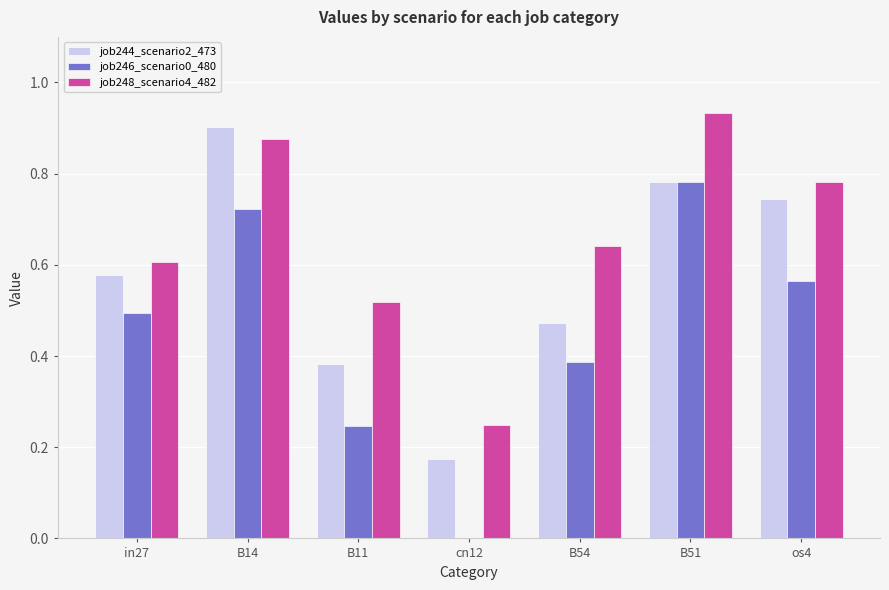

What are all the series names shown in the legend?

job244_scenario2_473, job246_scenario0_480, job248_scenario4_482